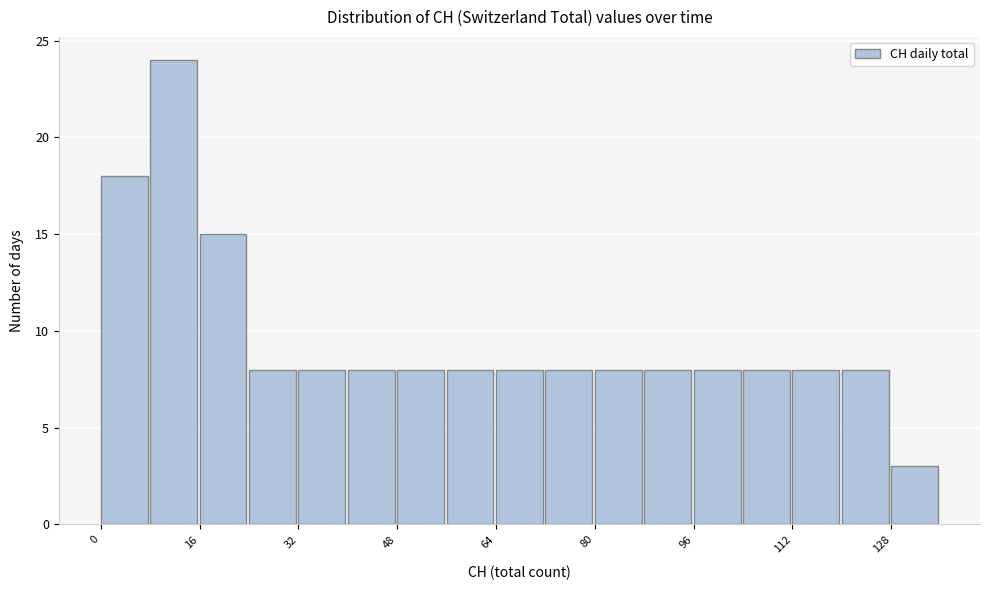

How tall is the bar that spans 72 to 80 on the x-axis? The values are not printed on the chart, so give them approximately, as read against the axis.

8